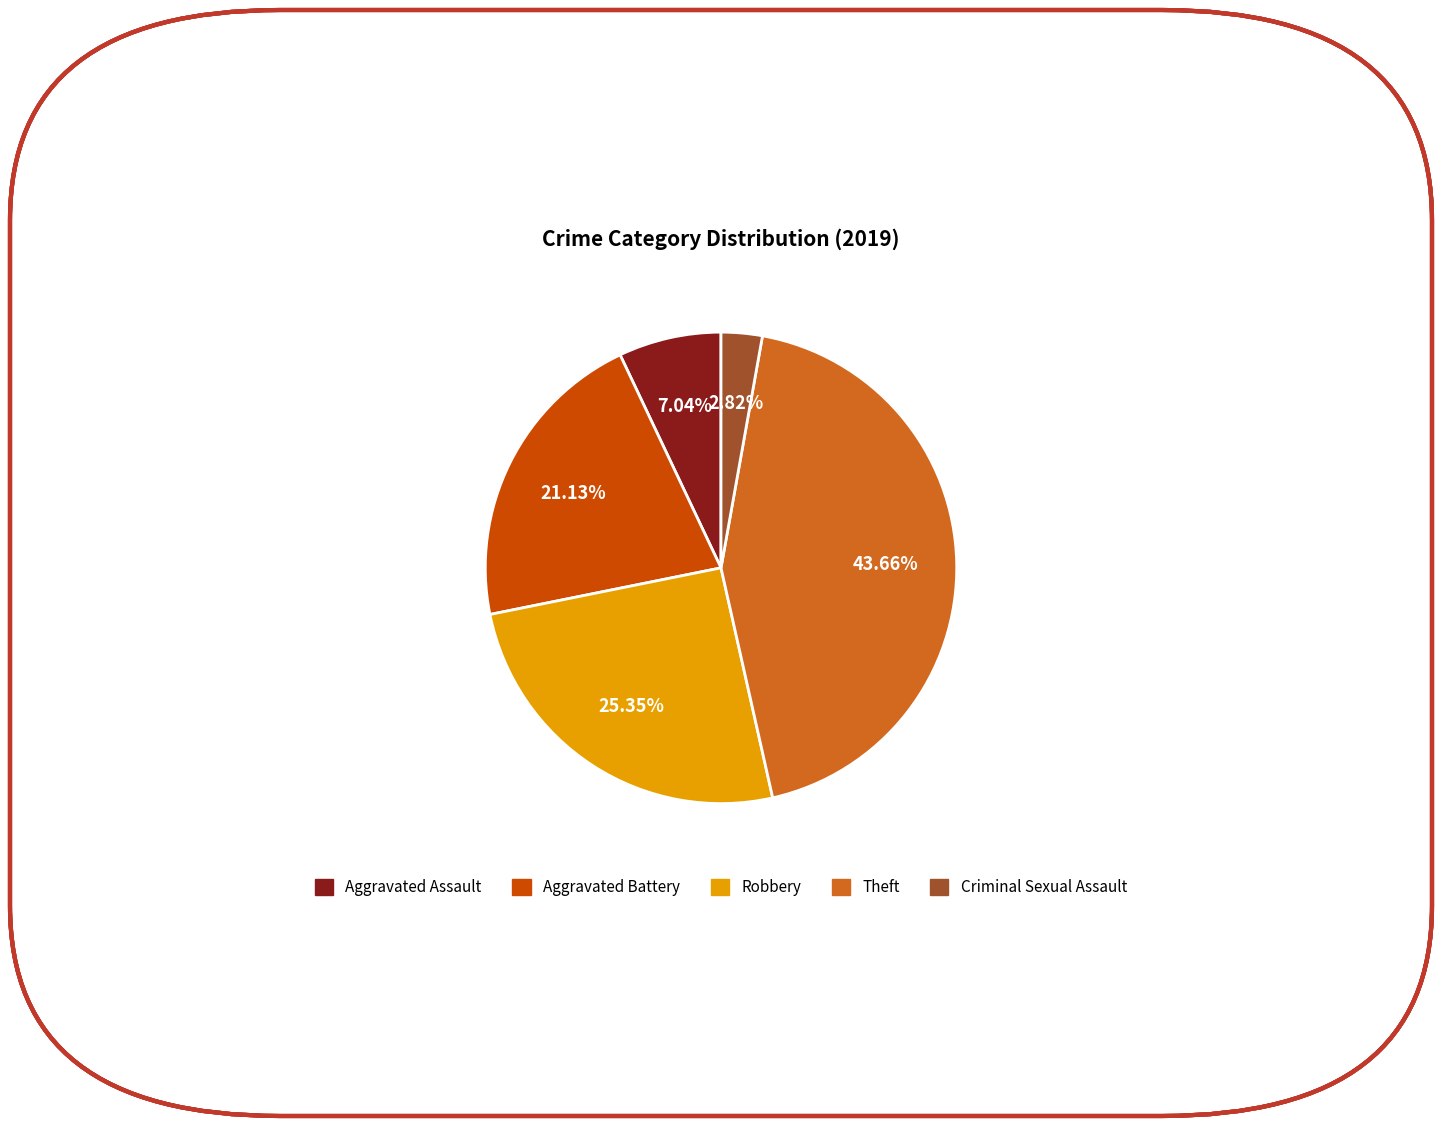

Does Theft account for over 50% of the chart?

No